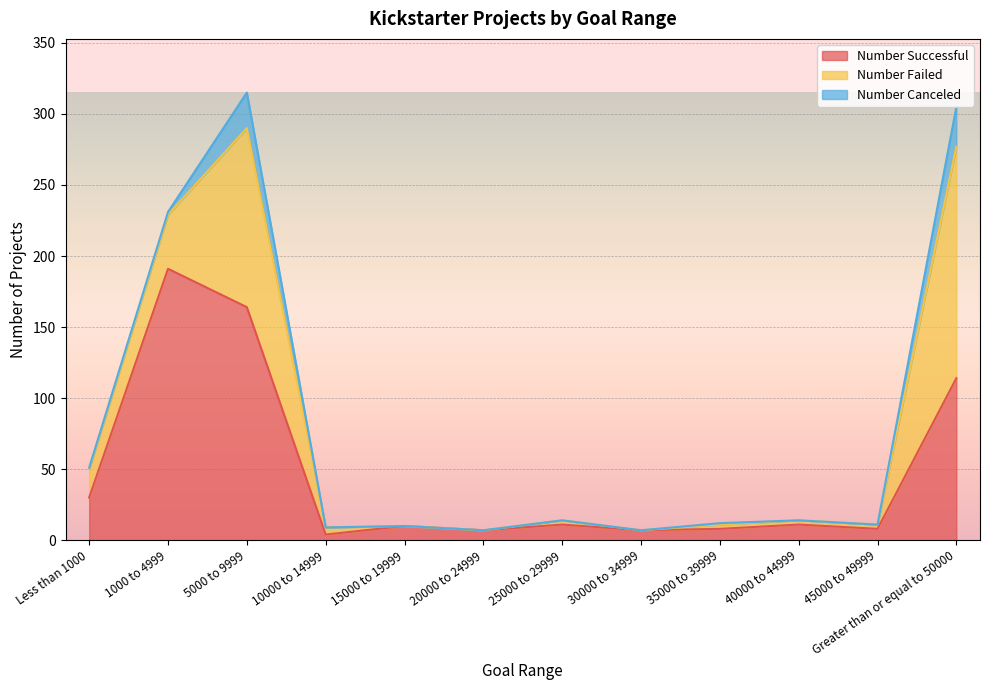

What is the sum of all Number Canceled values?

57